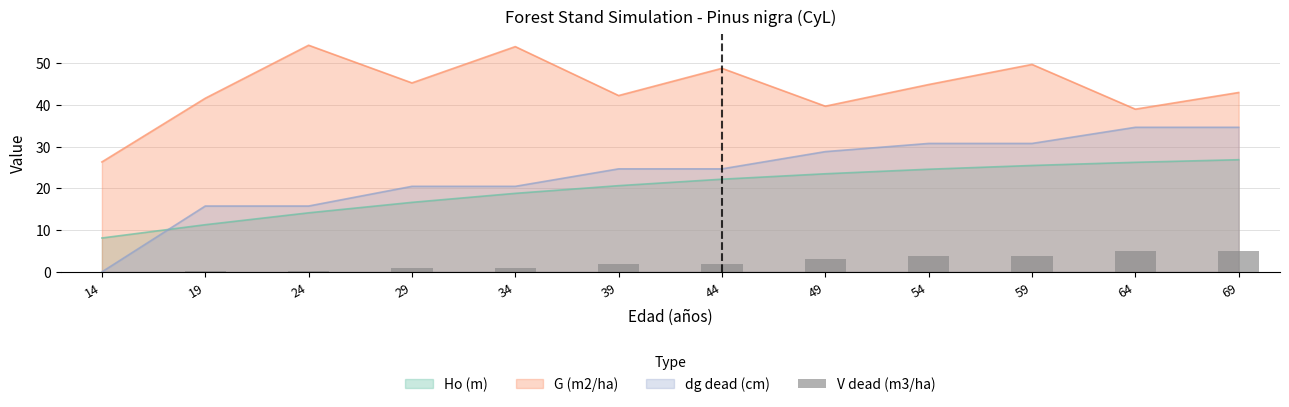

True or false: G (m2/ha) has a value of 59.8 at 39.

False